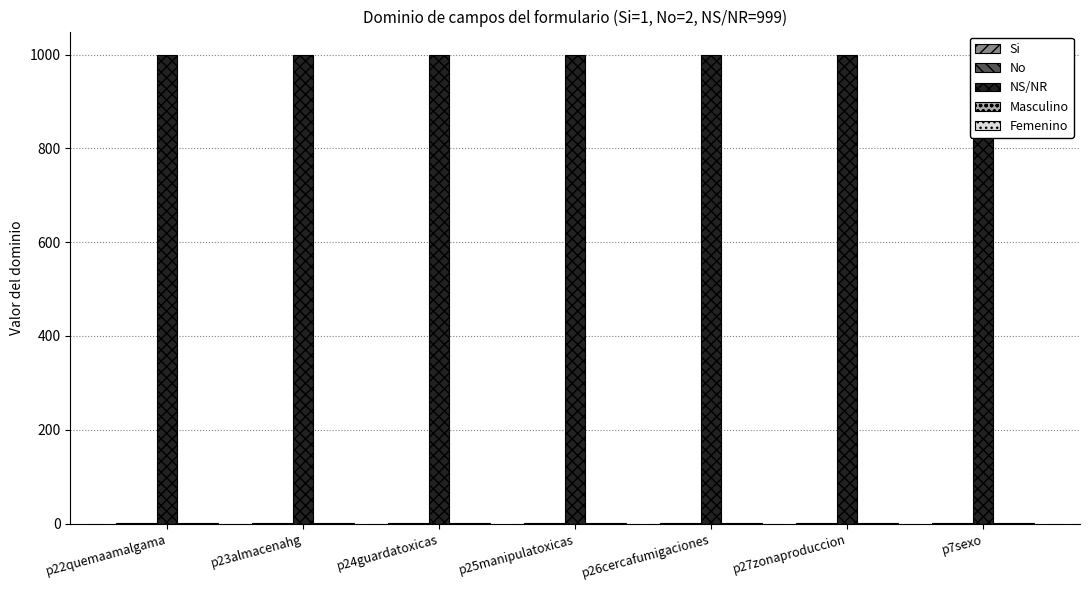

Where is NS/NR nearest to the value 999?

p22quemaamalgama